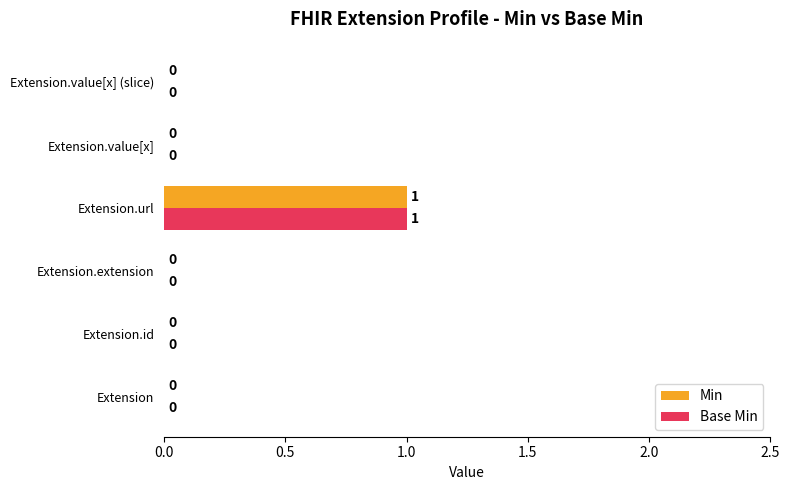

How many Base Min values are between 0 and 1?

6